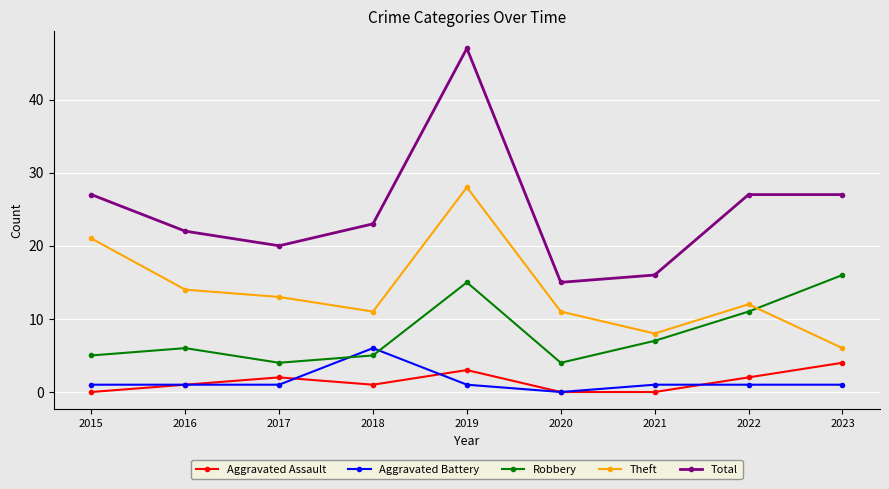

Reading left to right, what are all the values shown in this chart?

Aggravated Assault: 2015=0	2016=1	2017=2	2018=1	2019=3	2020=0	2021=0	2022=2	2023=4
Aggravated Battery: 2015=1	2016=1	2017=1	2018=6	2019=1	2020=0	2021=1	2022=1	2023=1
Robbery: 2015=5	2016=6	2017=4	2018=5	2019=15	2020=4	2021=7	2022=11	2023=16
Theft: 2015=21	2016=14	2017=13	2018=11	2019=28	2020=11	2021=8	2022=12	2023=6
Total: 2015=27	2016=22	2017=20	2018=23	2019=47	2020=15	2021=16	2022=27	2023=27